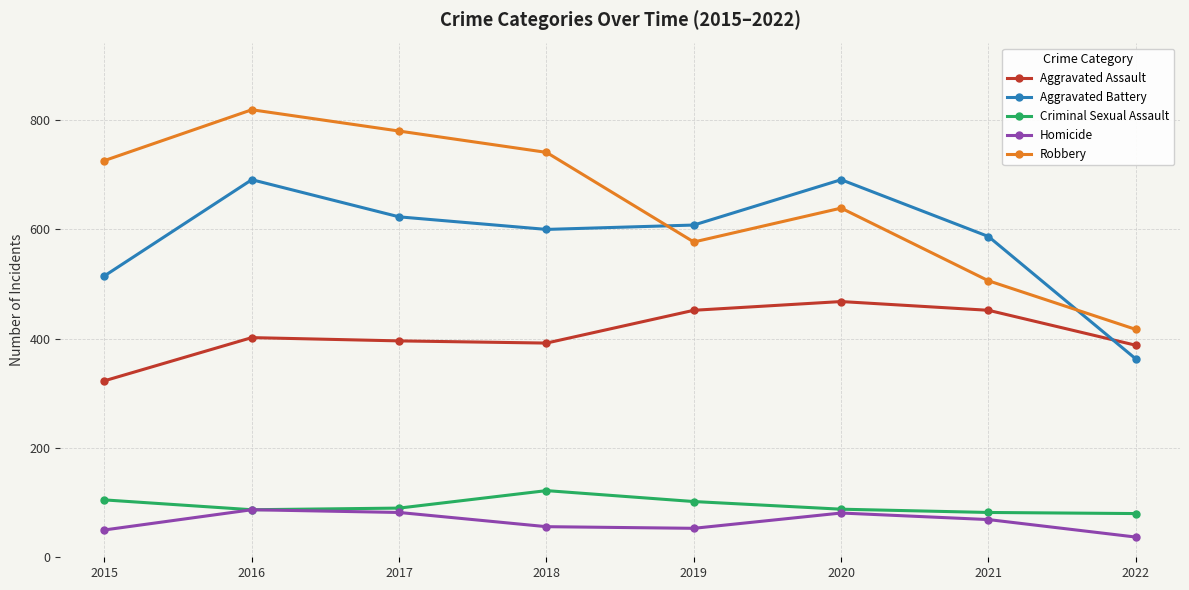

How many interior local valleys does the Aggravated Battery series have?

1